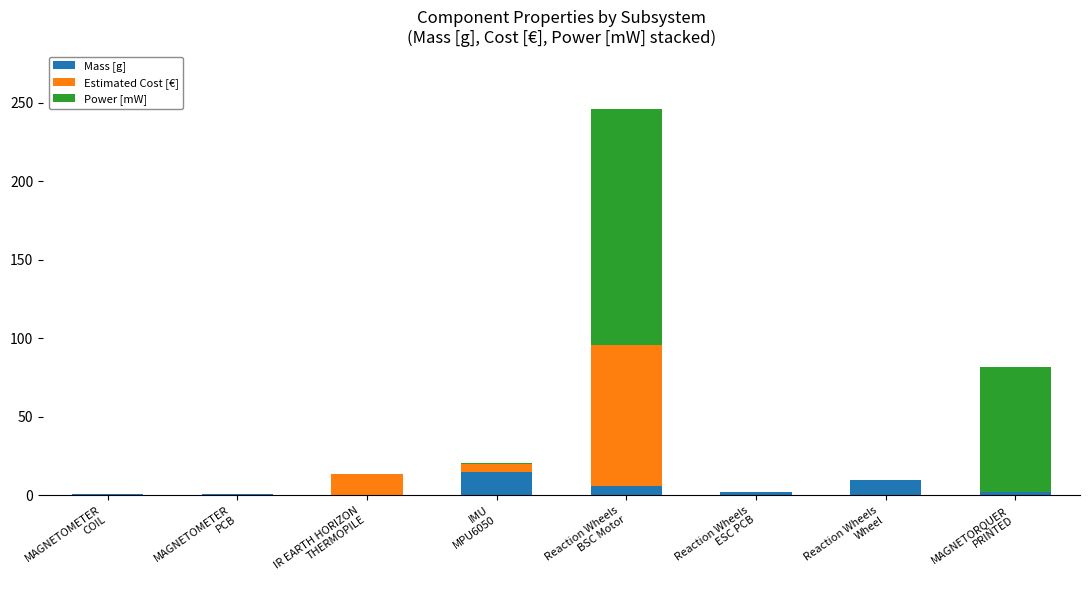

What is the maximum value for Mass [g]?

15.0